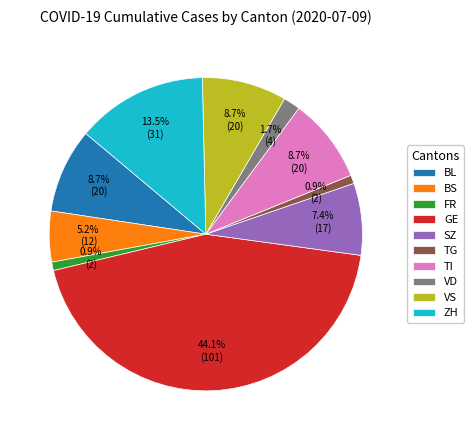

How many slices are in this pie chart?

10